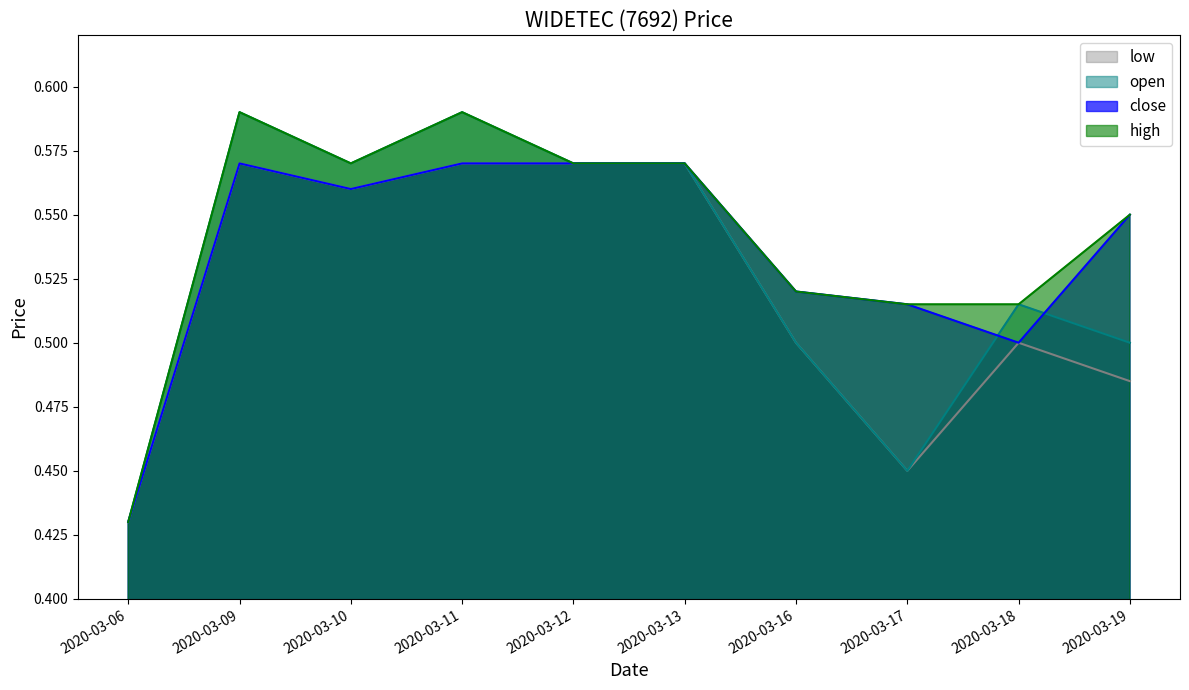

True or false: open has more than 2 points higher than both neighbors.

True